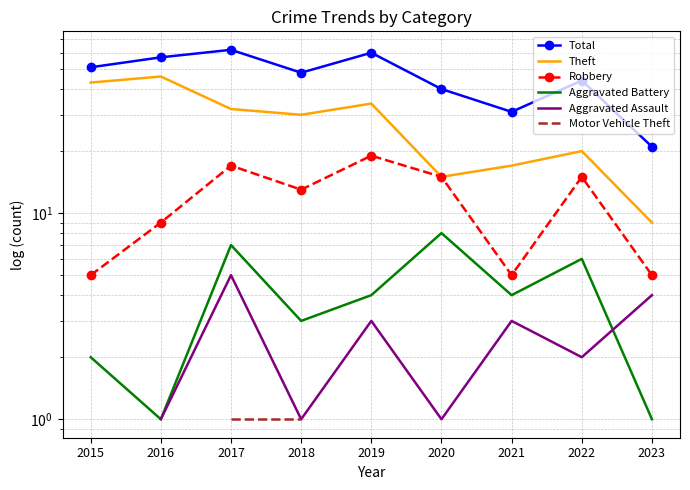

Is it true that Theft equals 17.0 at 2021?

True